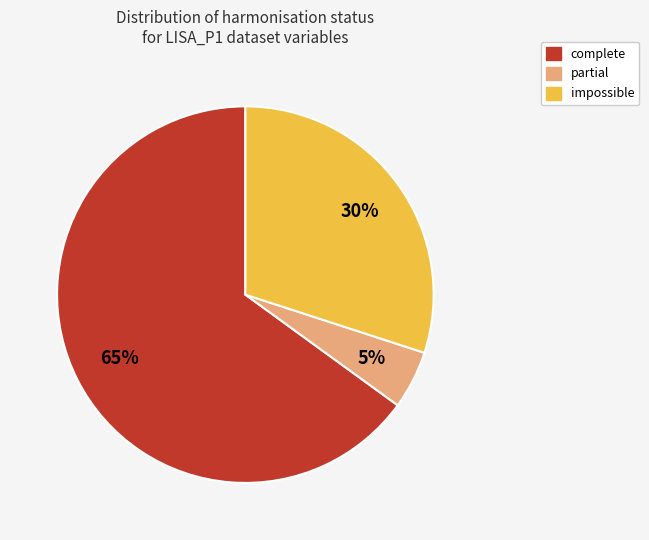

What is the ratio of the value at complete to the value at impossible?

2.2